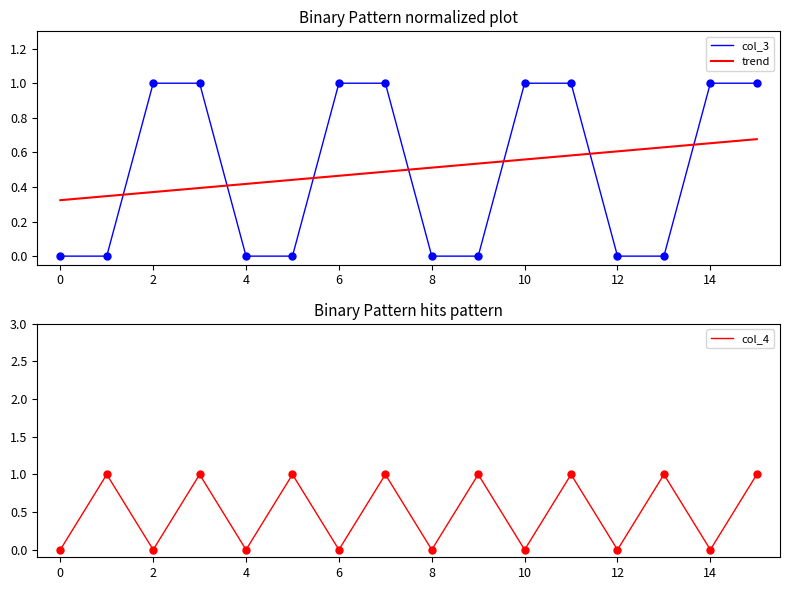

How many times do trend and col_3 cross each other?

7